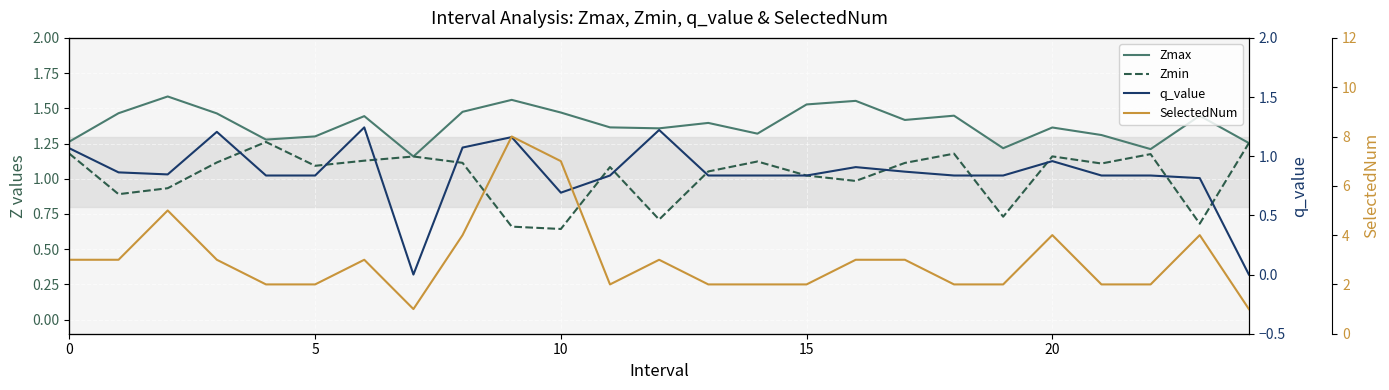

Between 19 and 8, which is larger?

8